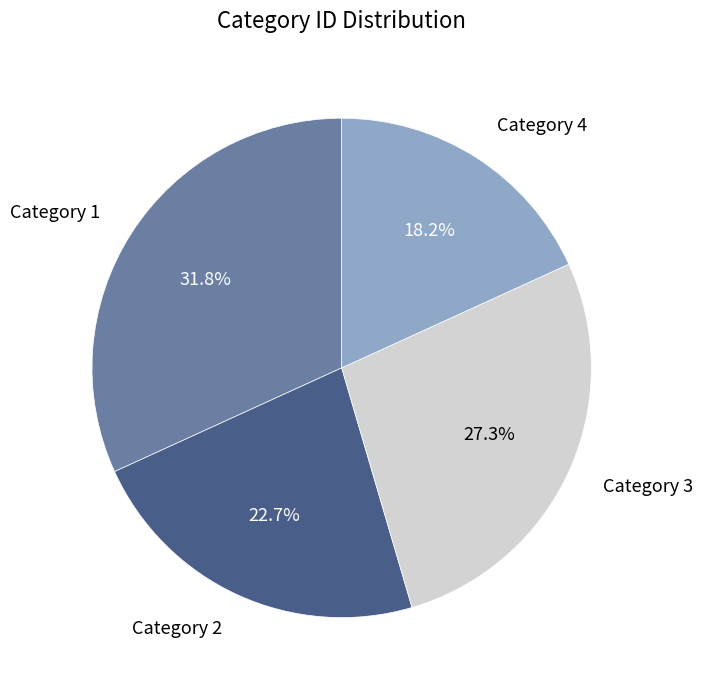

Is there a majority slice in this chart?

No